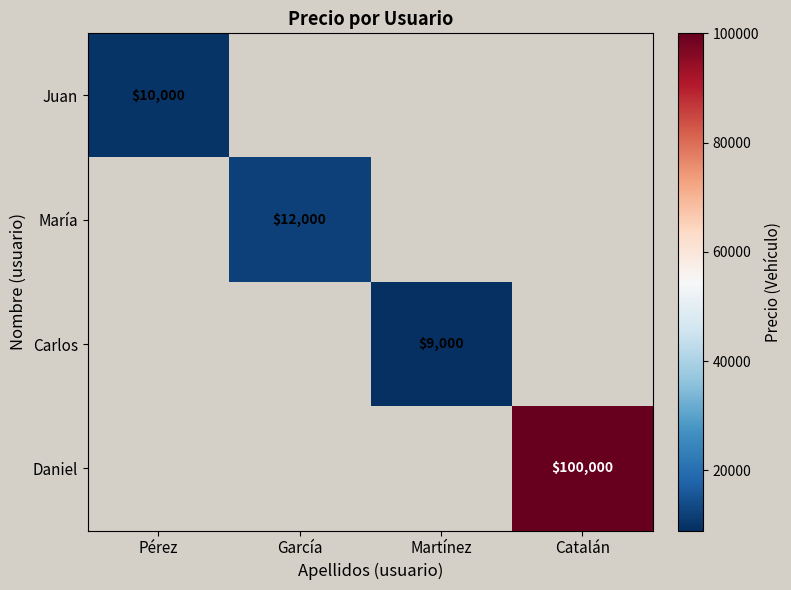

The value of Carlos at Martínez is 3404. True or false?

False